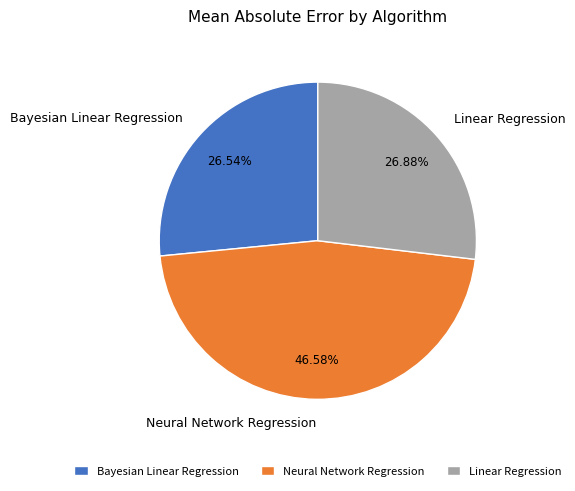

How many slices are in this pie chart?

3